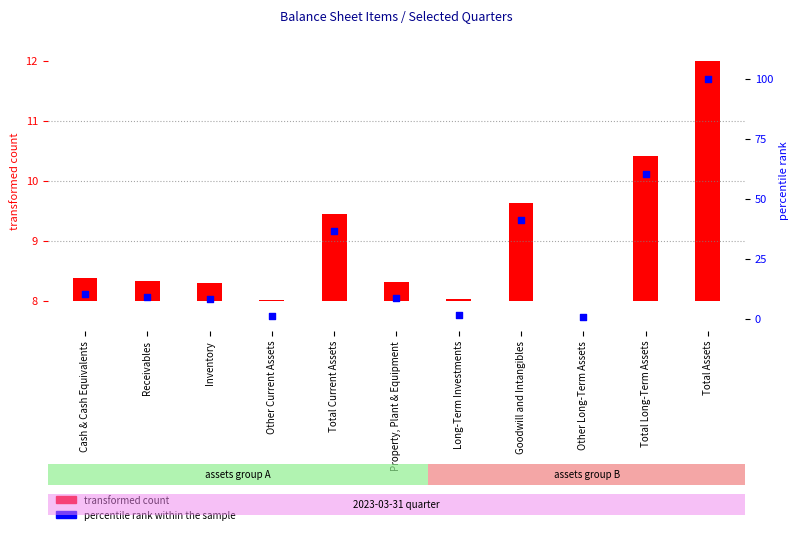

What are all the series names shown in the legend?

transformed count, percentile rank within the sample